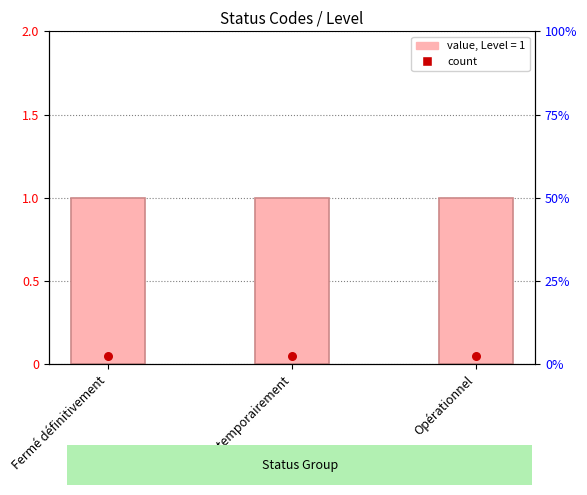

Which series has the largest Y range (max minus min)?

Level